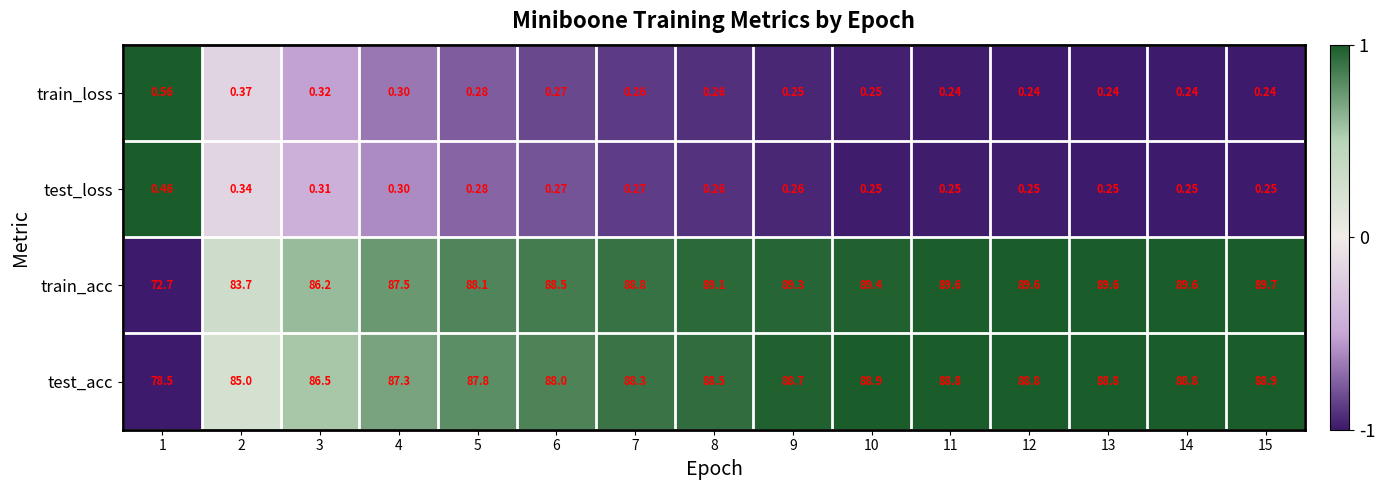

Which series has the widest spread of values?

train_acc